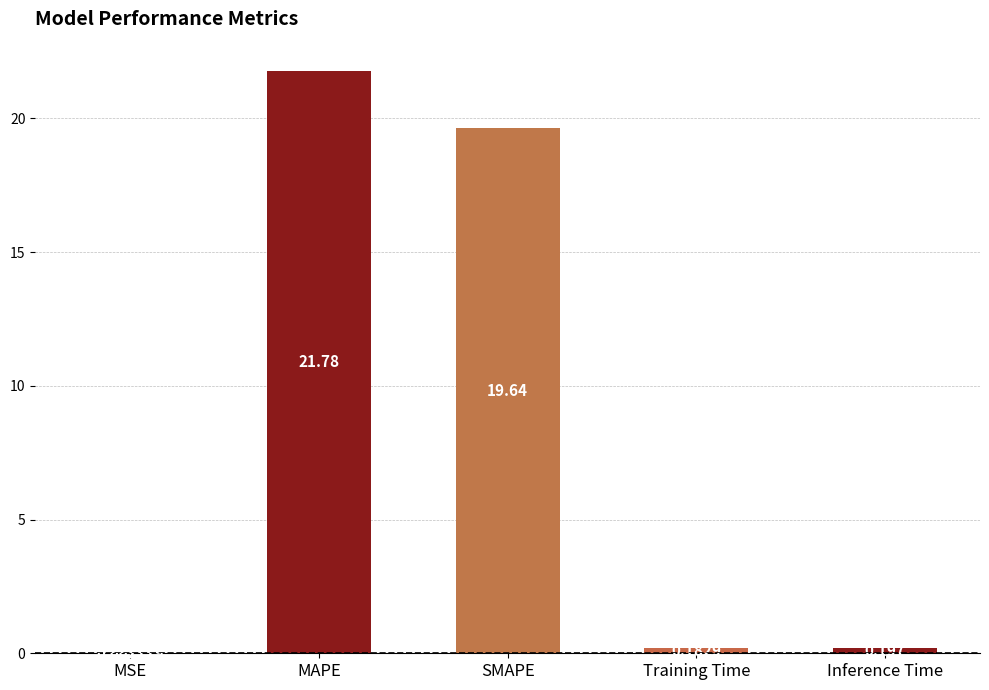

Where is the data nearest to the value 10?

SMAPE